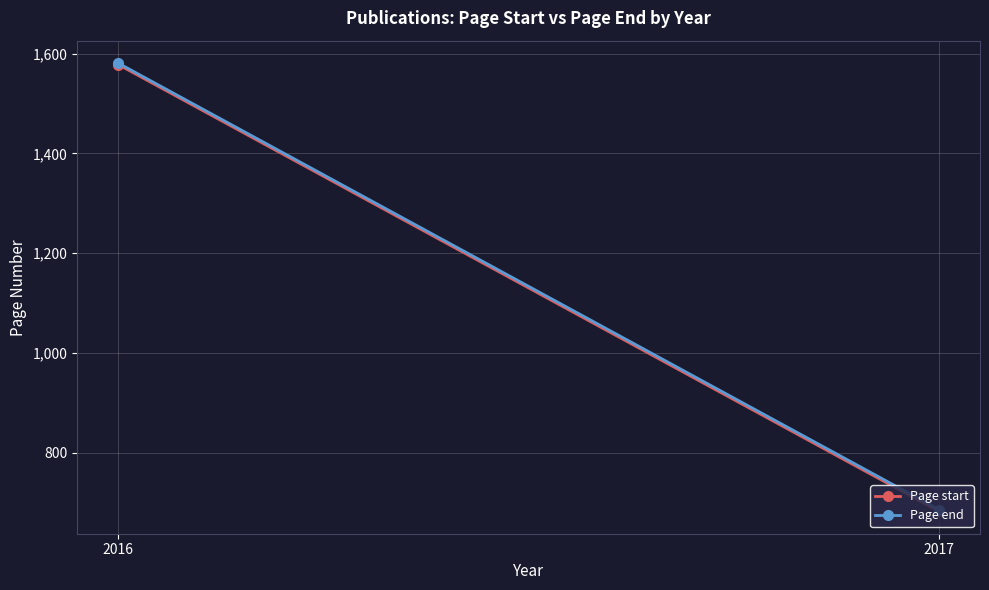

Reading right to left, what are all the values shown in this chart?

Page start: 2017=683.0	2016=1578.0
Page end: 2017=686.5	2016=1581.0